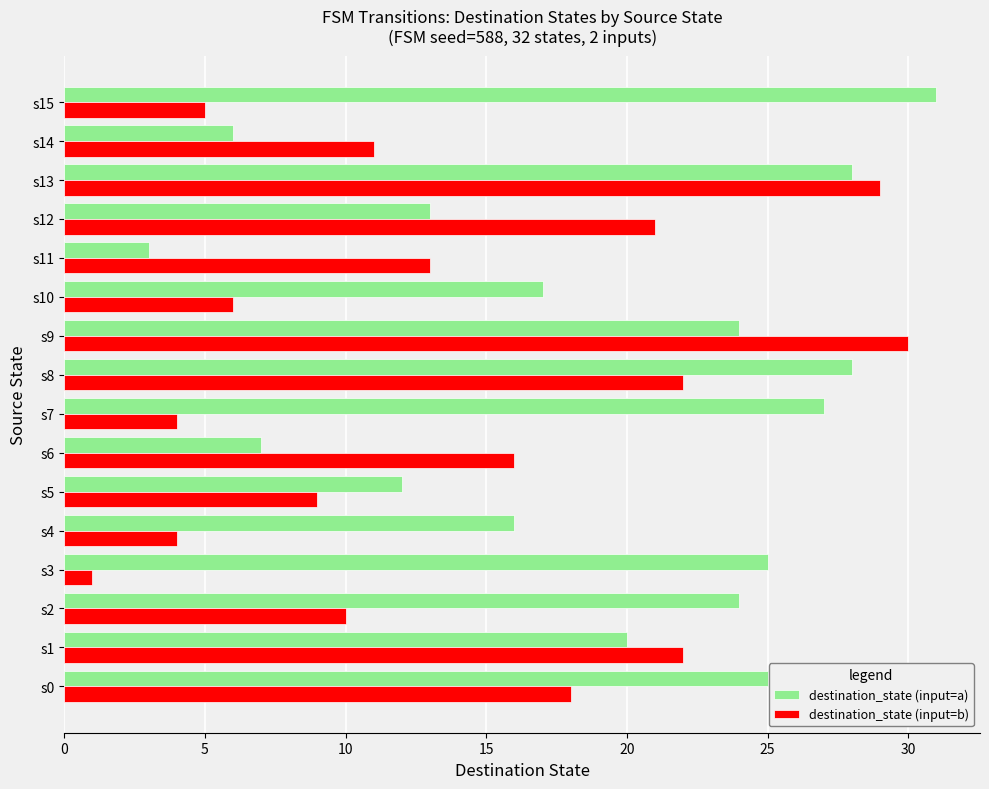

True or false: destination_state (input=b) has a value of 9 at s5.

True